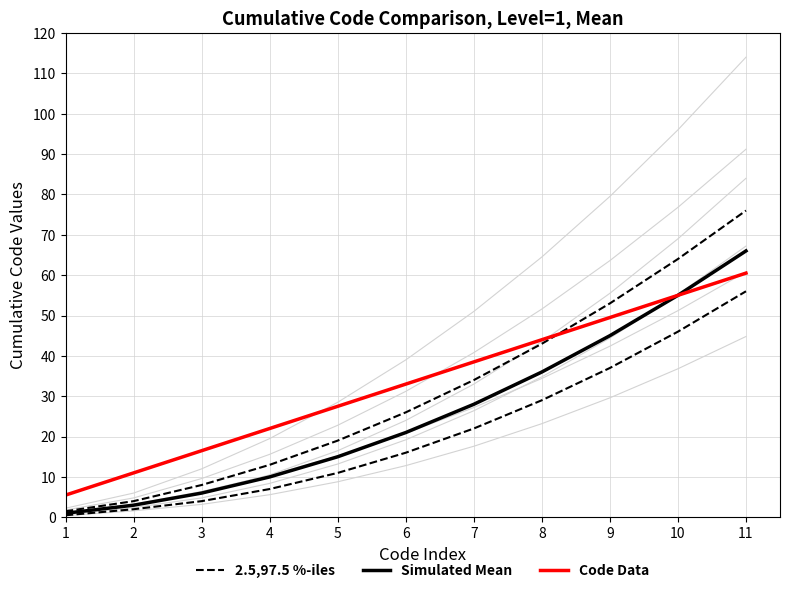

True or false: 2.5,97.5 %-iles has more than 1 points higher than both neighbors.

False